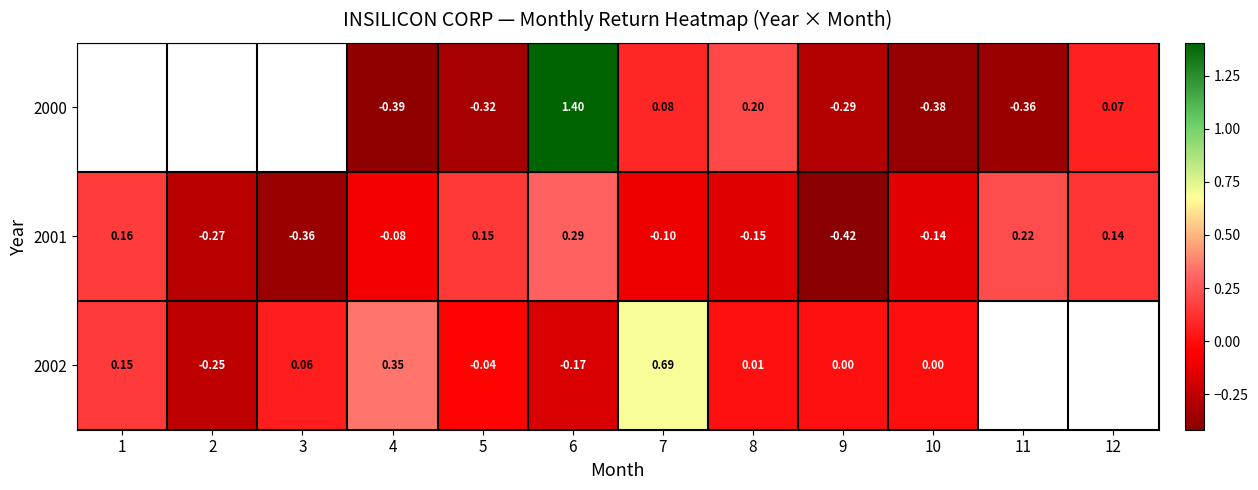

Is the value of 2000 at 7 greater than the value of 2001 at 5?

No